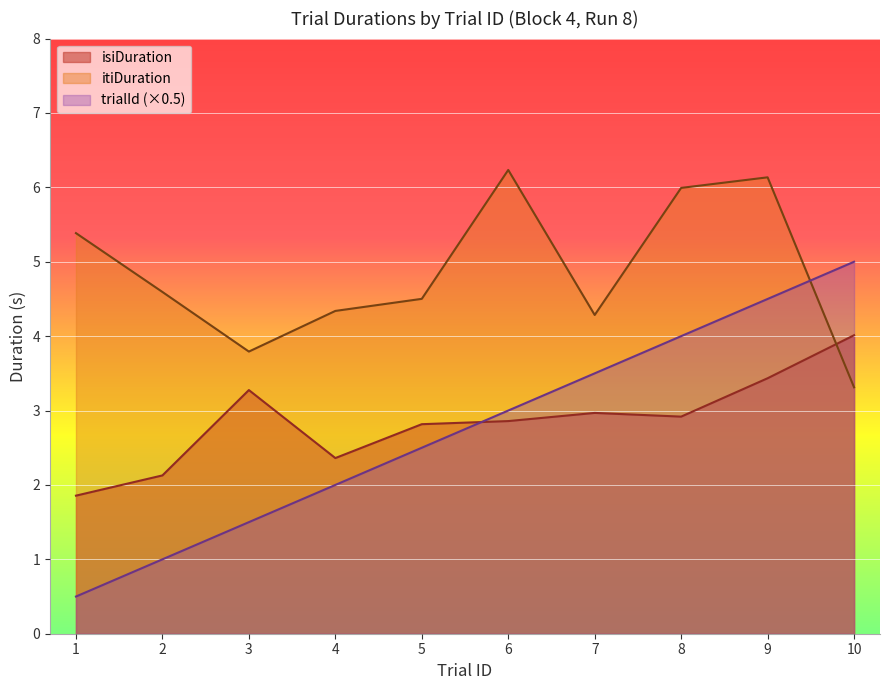

Where does the isiDuration series first go above 2?

2